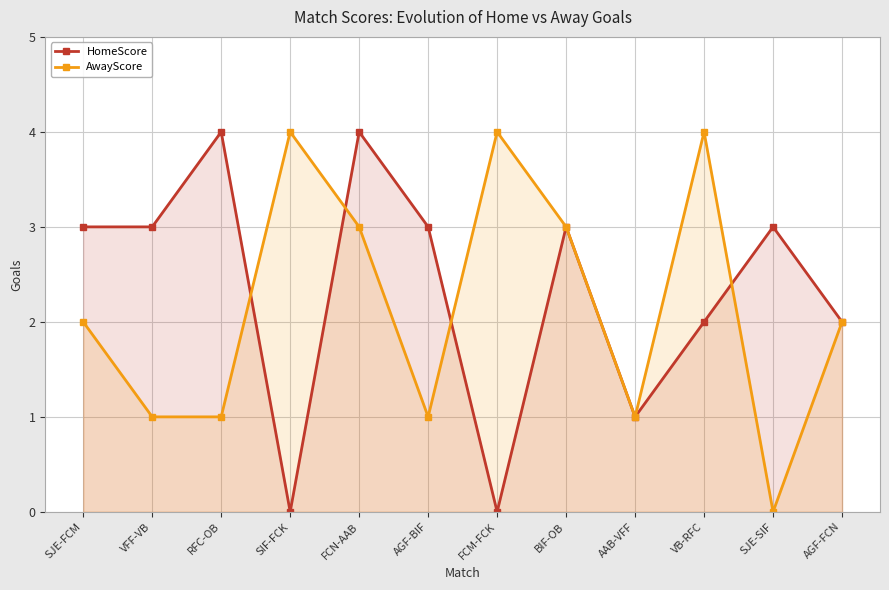

How many AwayScore values are between 1 and 4?

11